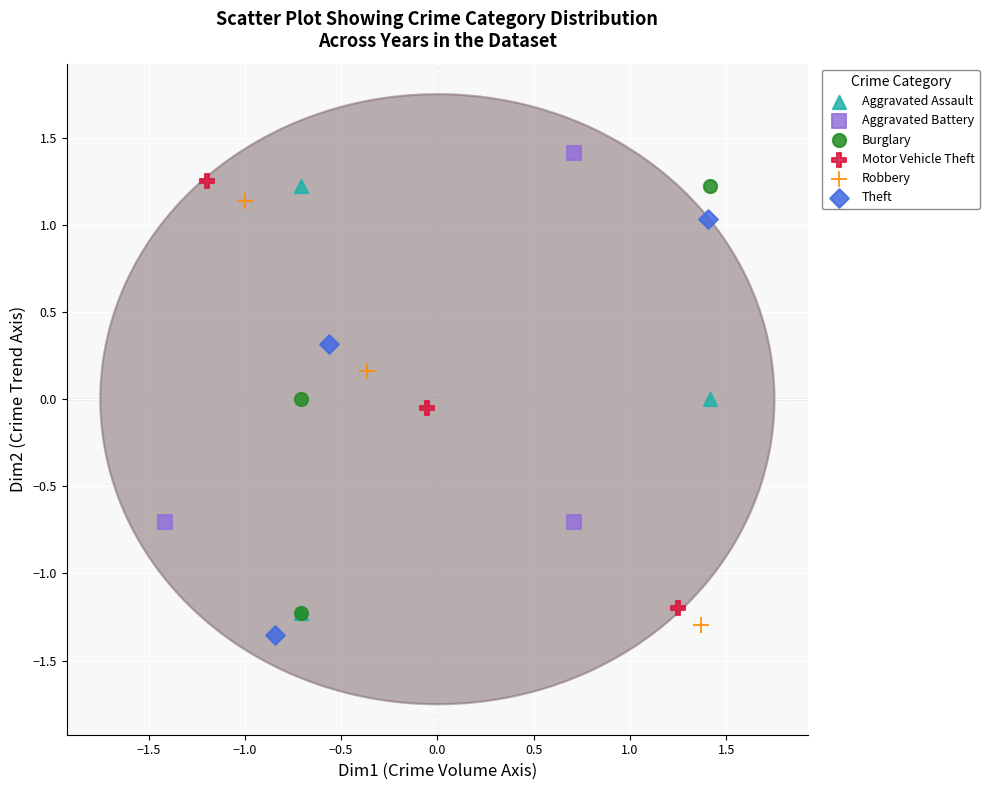

Which series contains the highest Y value?

Aggravated Battery